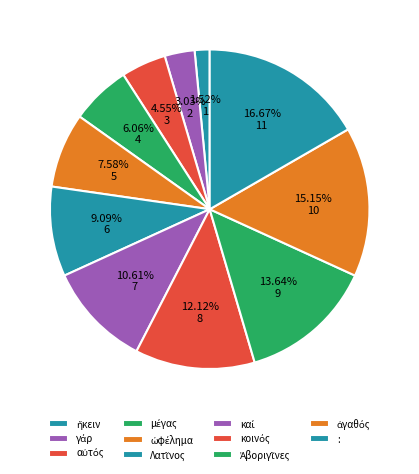

Does κοινός represent more than half of the total?

No